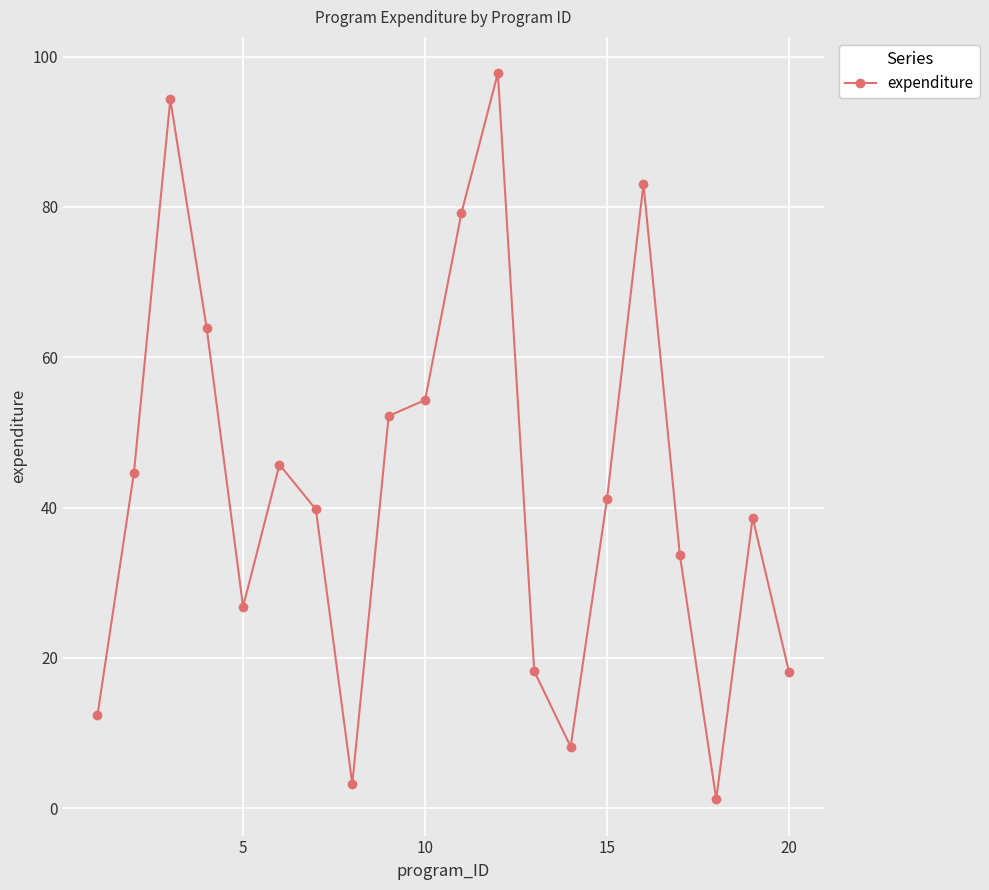

What is the sum of all values?

856.6